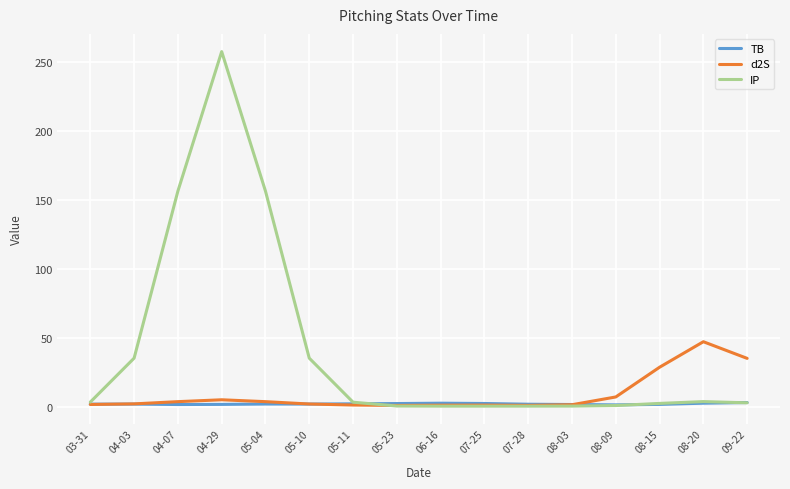

List the series in order of their overall mean, highest first.

IP, d2S, TB